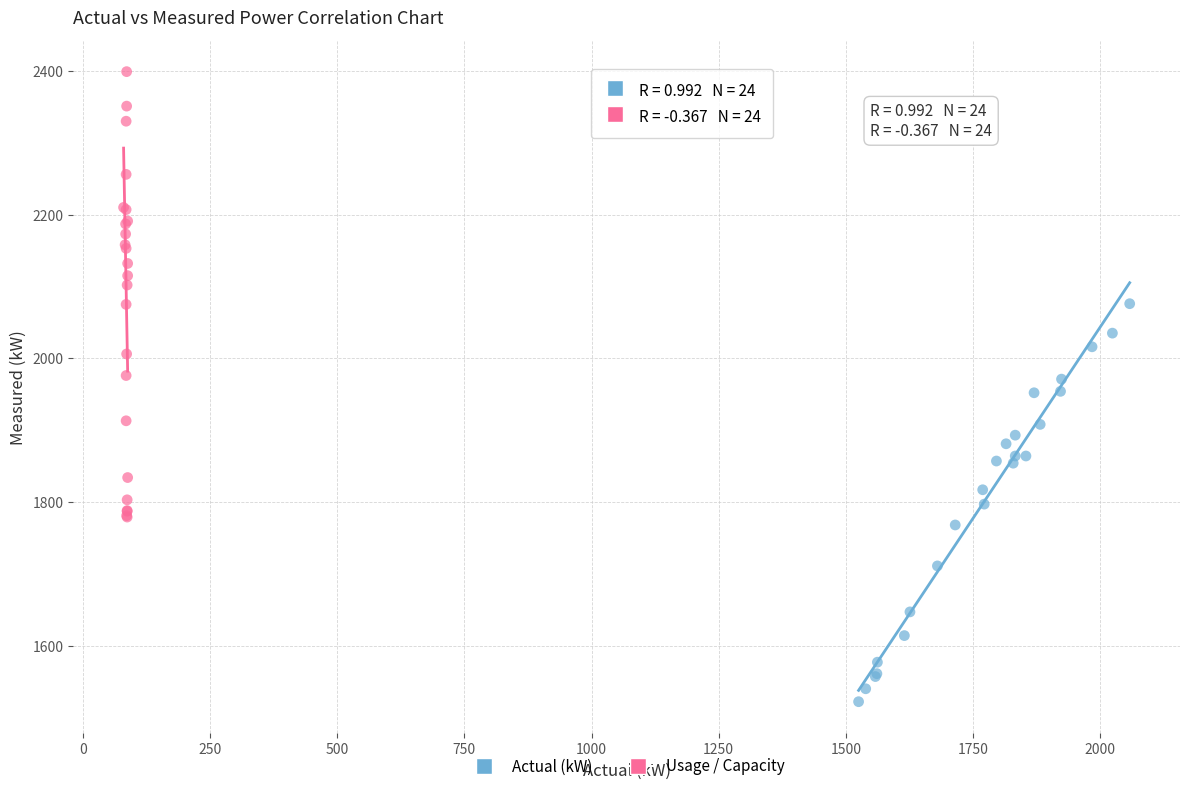

Which series reaches the maximum Y coordinate?

Usage / Capacity